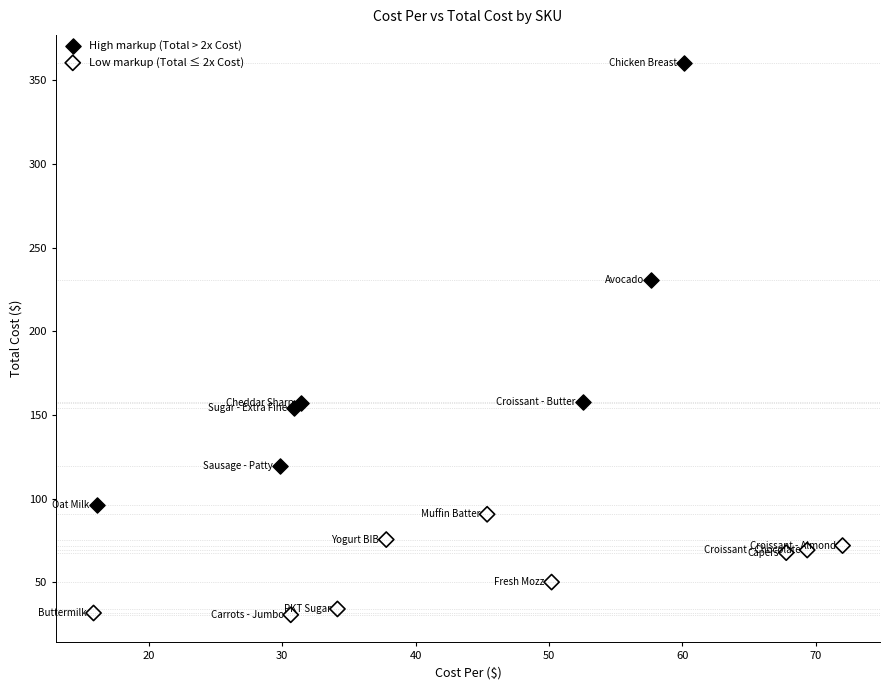

Which series has the widest spread of Y values?

High markup (Total > 2x Cost)